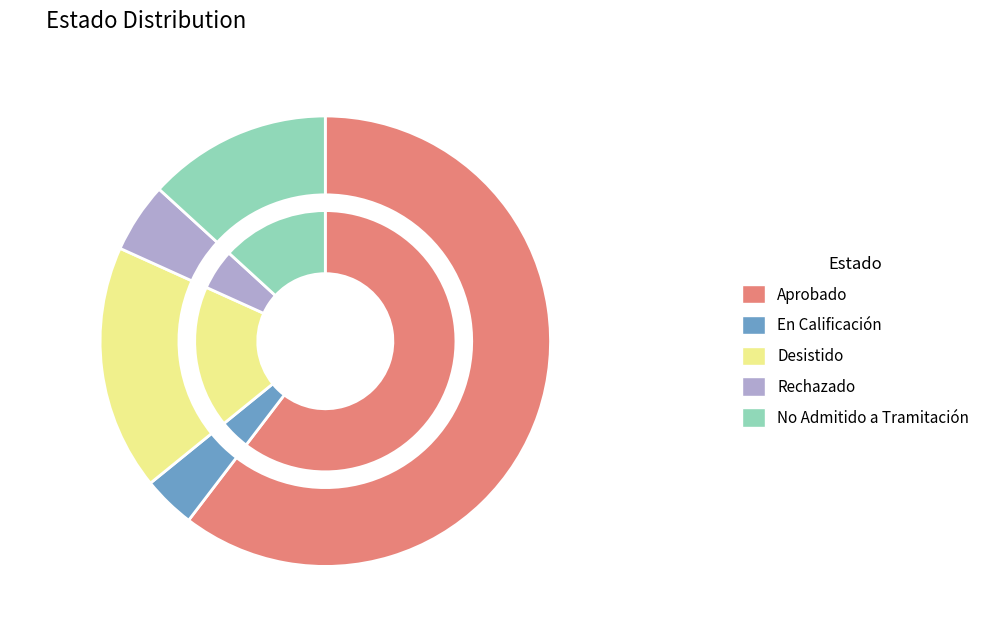

To the nearest percent, what is the average slice percentage?

20%